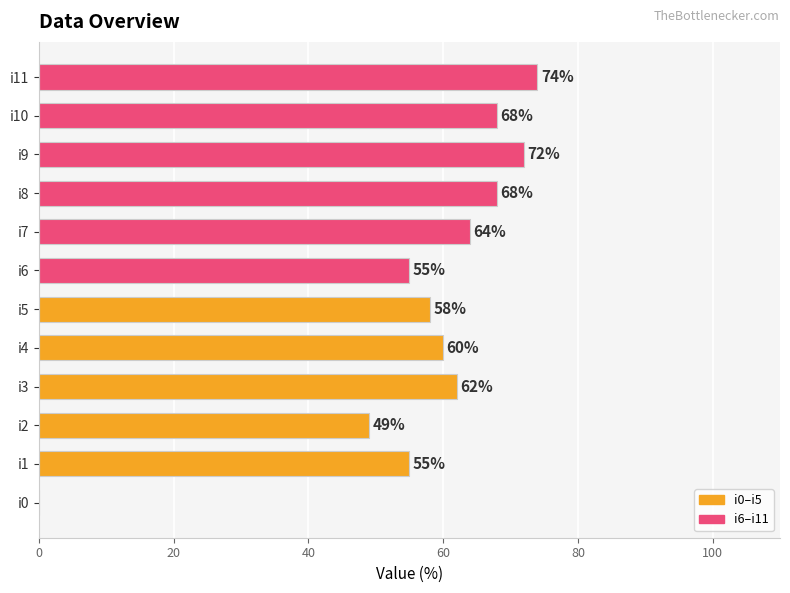

Reading bottom to top, extract all data points from this chart.

i0=0	i1=55	i2=49	i3=62	i4=60	i5=58	i6=55	i7=64	i8=68	i9=72	i10=68	i11=74